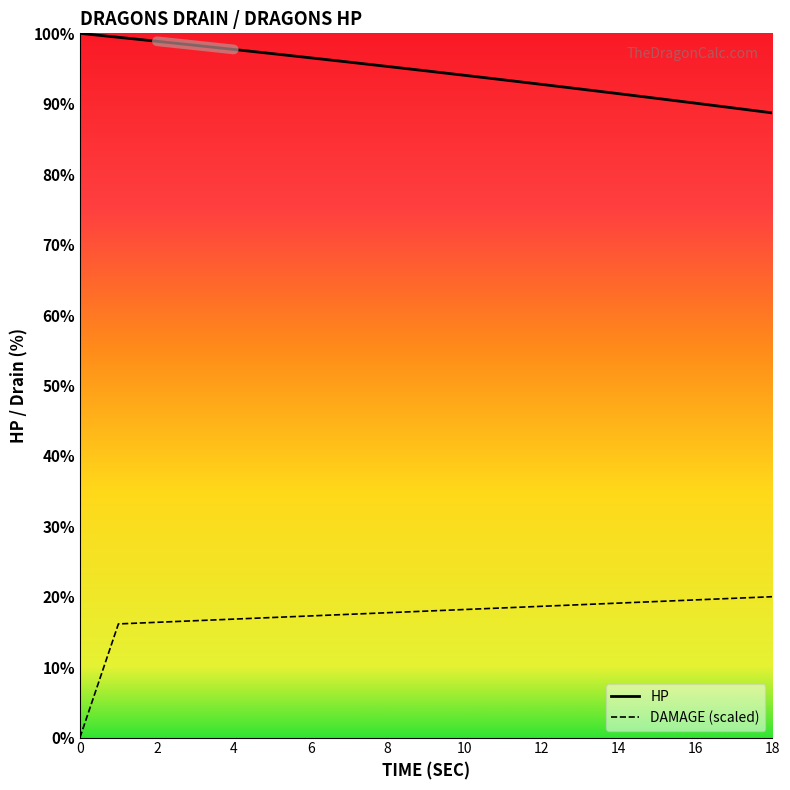

What is the average value of the DAMAGE (scaled) series?

17.1